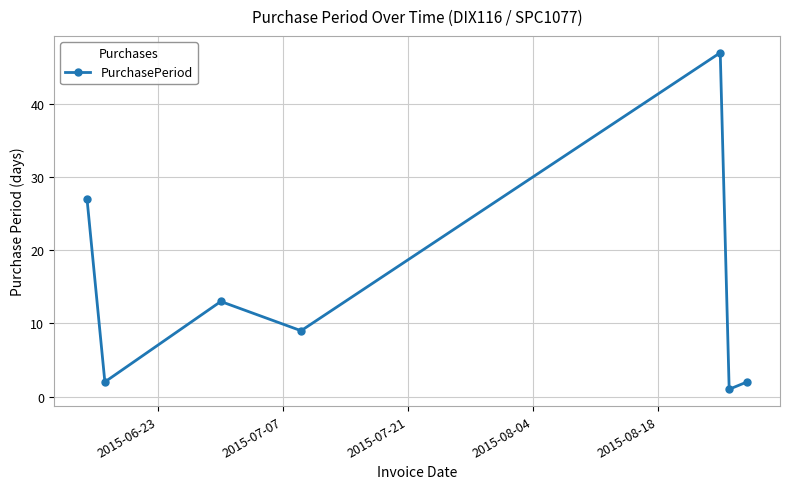

What is the average value?

14